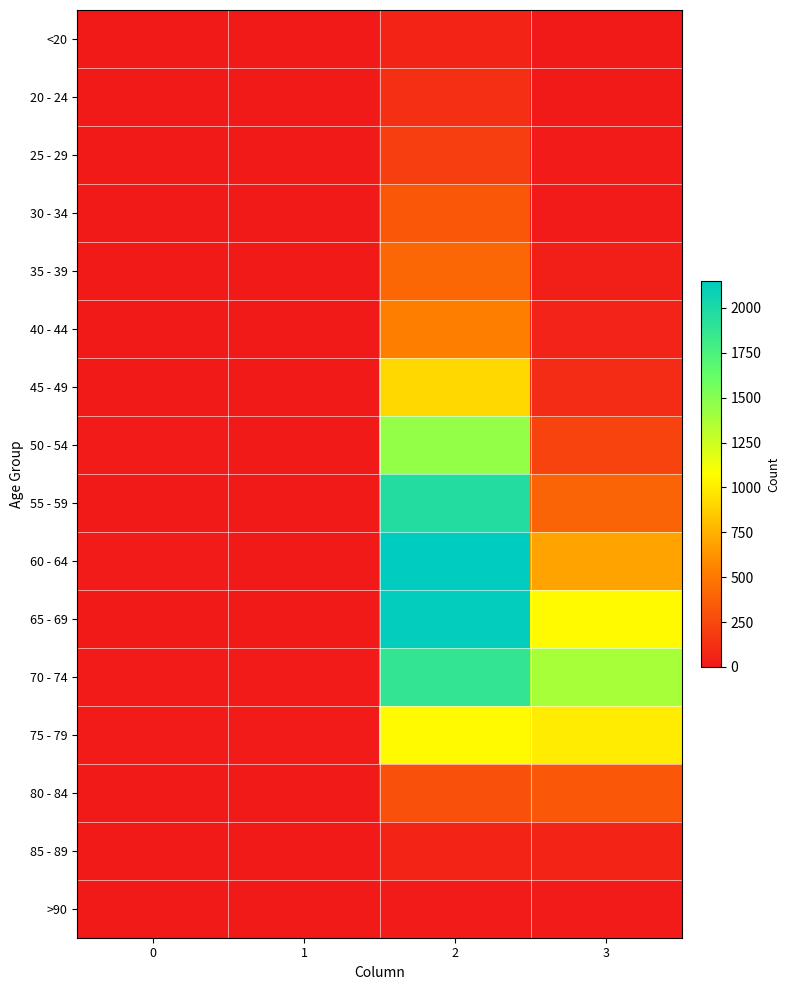

At how many categories does at least one series exceed 1124?

2